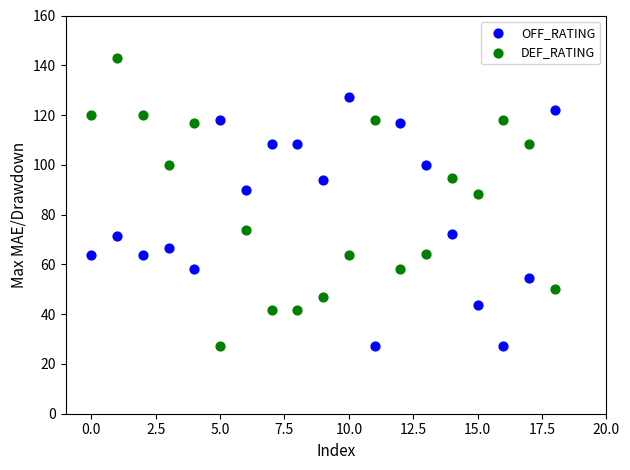

What are all the series names shown in the legend?

OFF_RATING, DEF_RATING